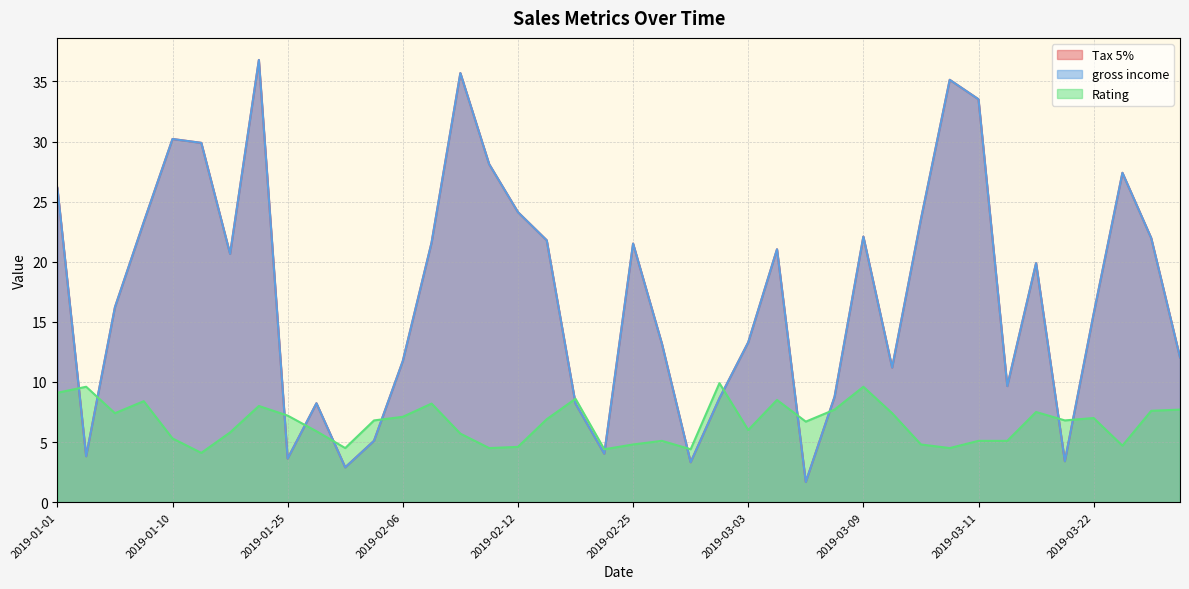

Which category has the highest value across all series?

2019-01-21